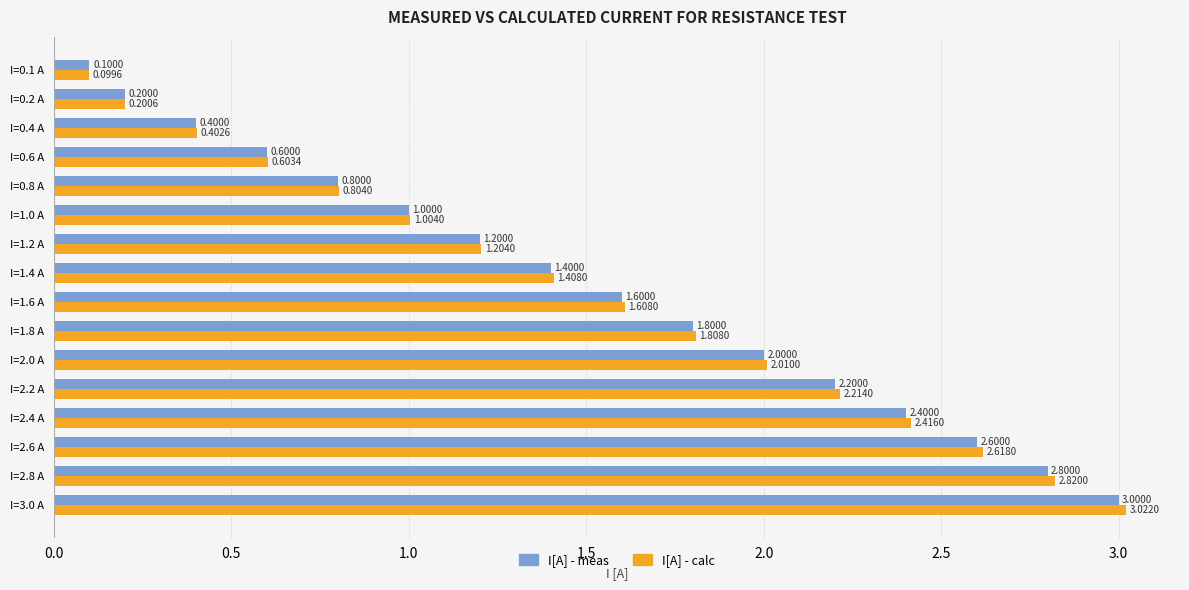

What is the sum of all I[A] - meas values?

24.1